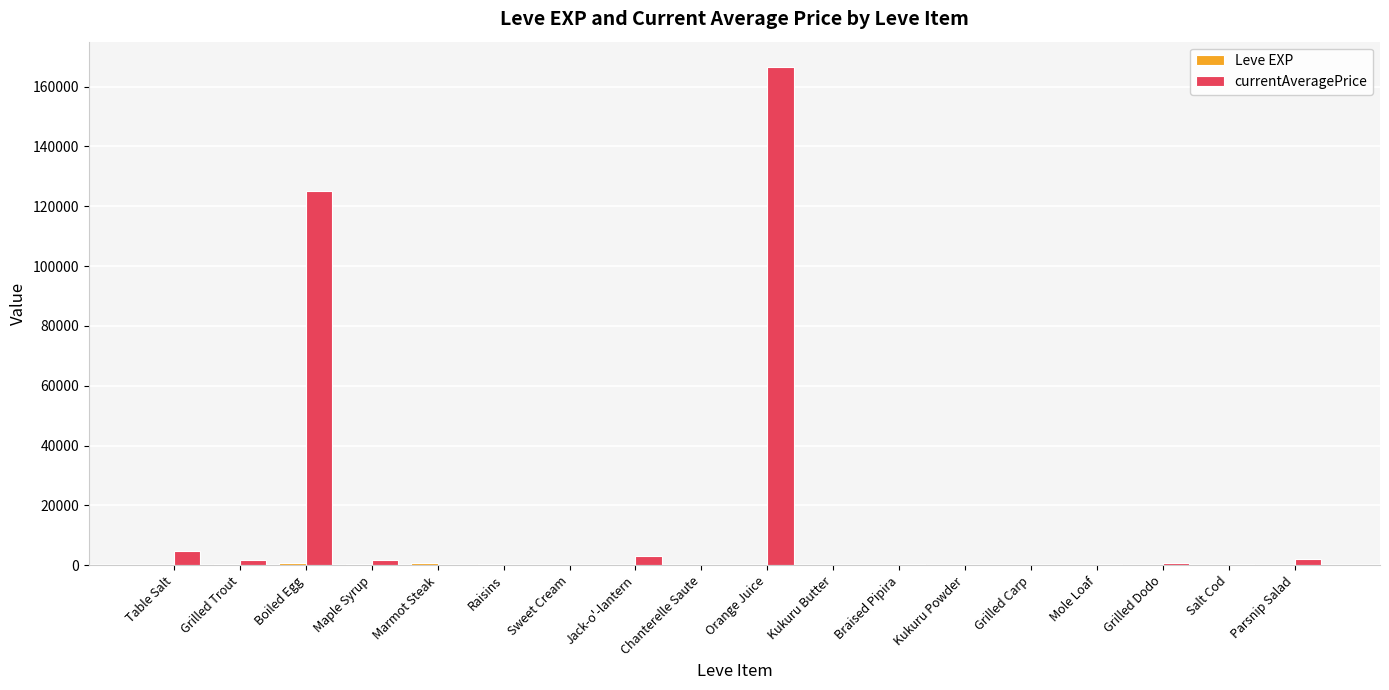

How many categories are shown in the chart?

18